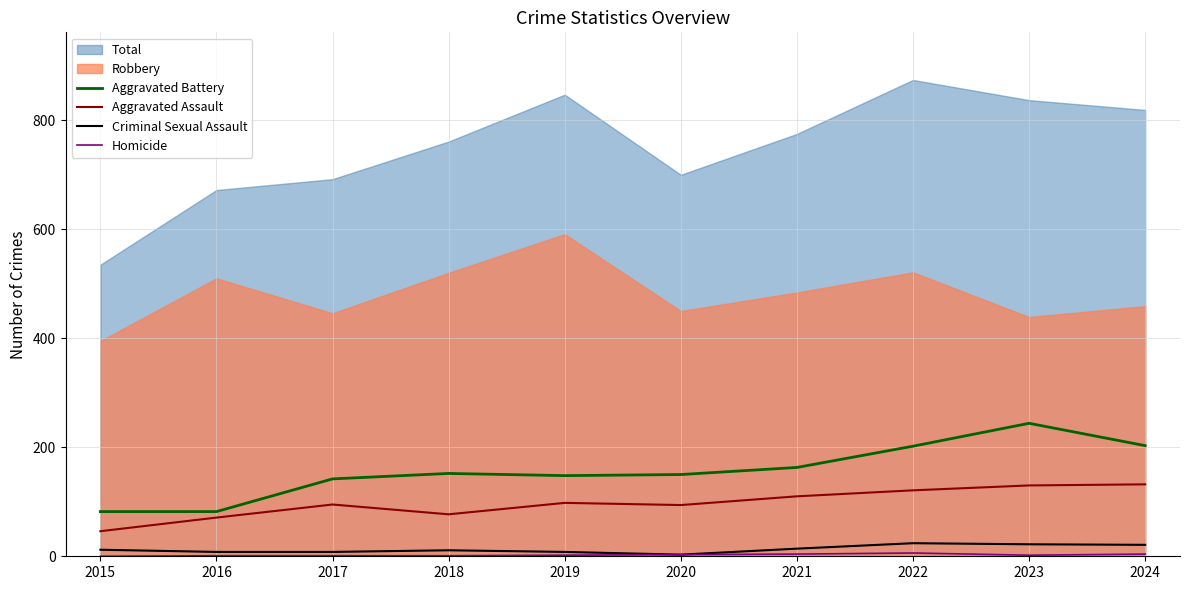

At which label does Aggravated Battery reach its peak?

2023